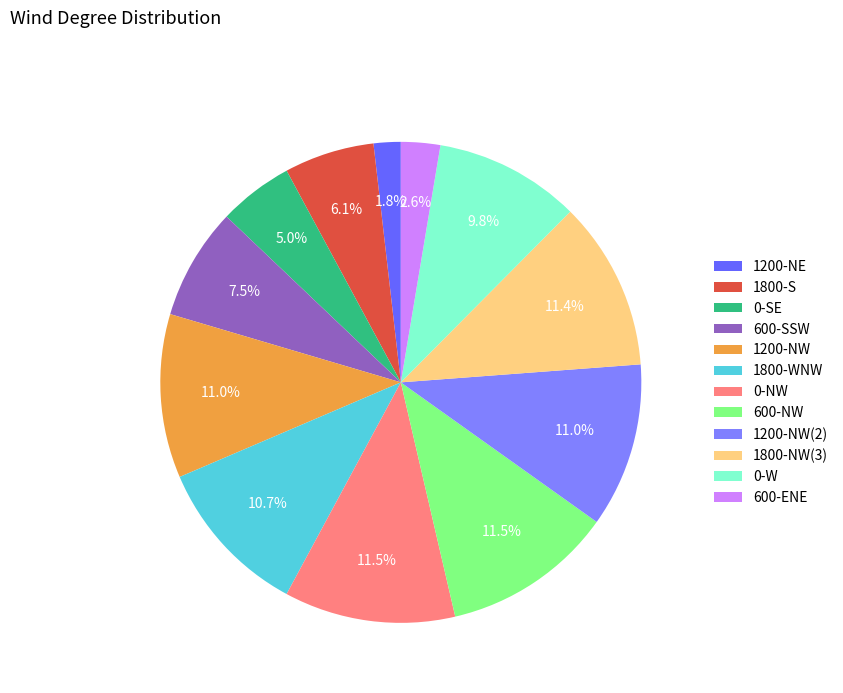

Which category has the smallest portion of the pie?

1200-NE